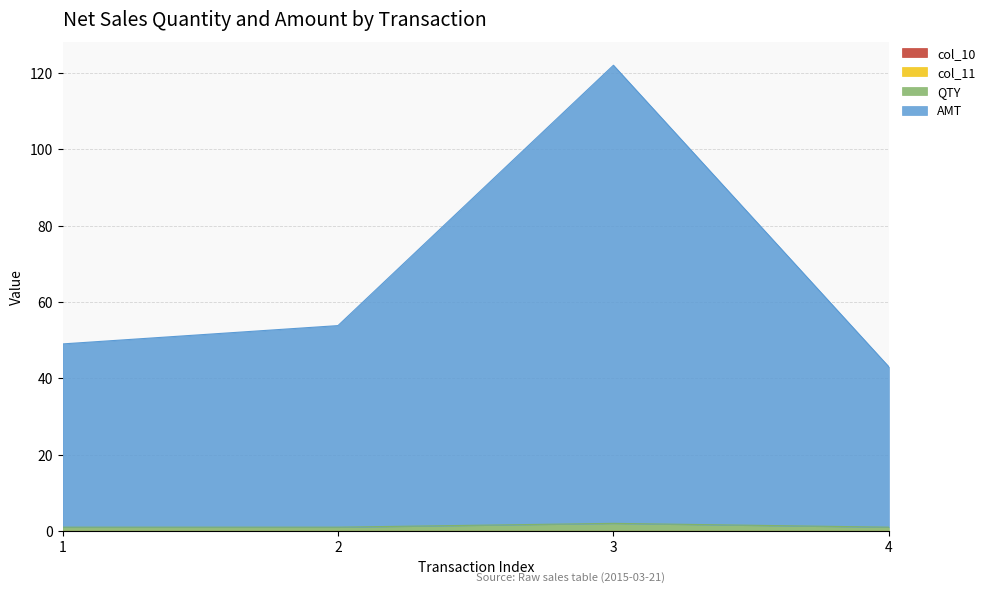

True or false: AMT has more than 0 points higher than both neighbors.

True